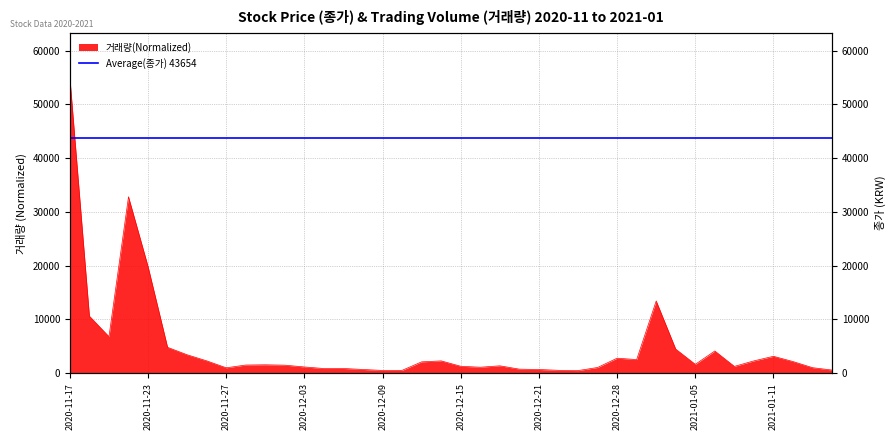

At which label does 거래량 reach its minimum?

2020-12-23